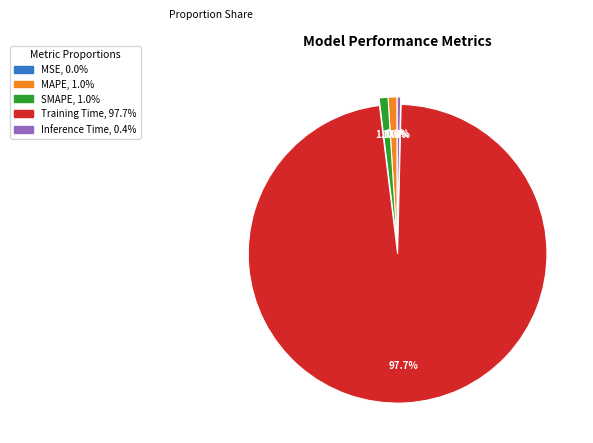

Which category has the biggest portion of the pie?

Training Time